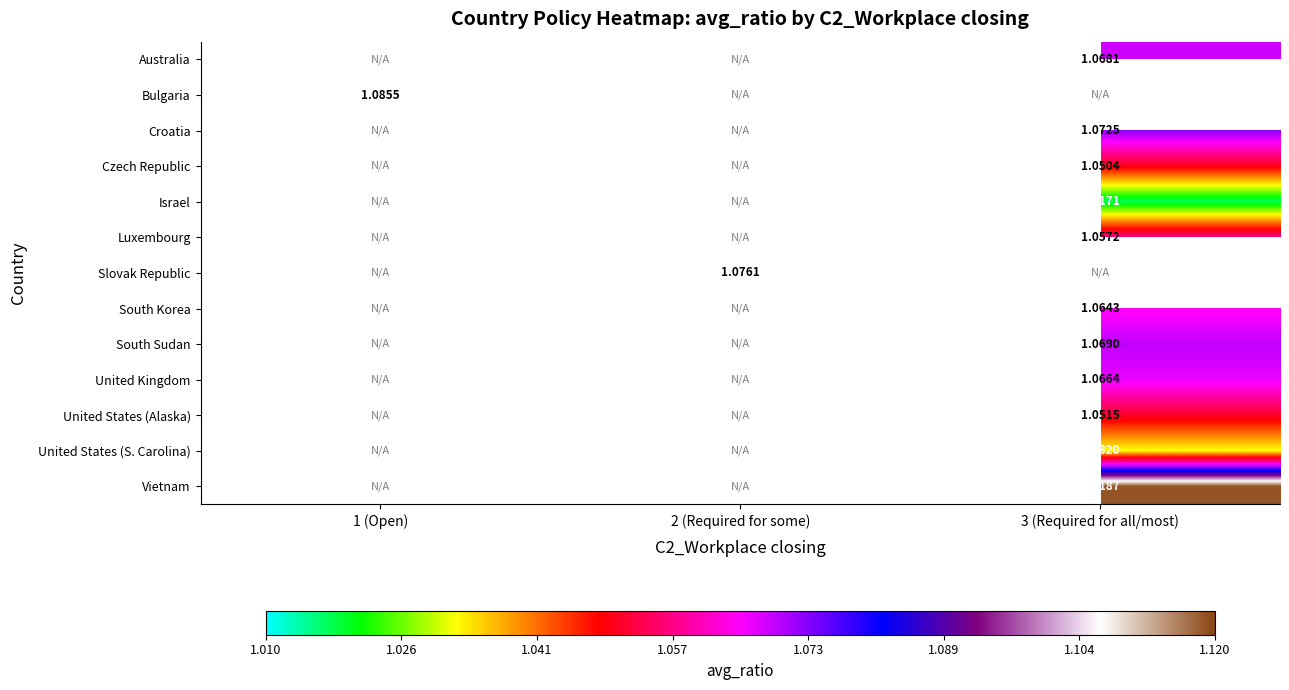

What is the maximum value shown in the chart?

1.1